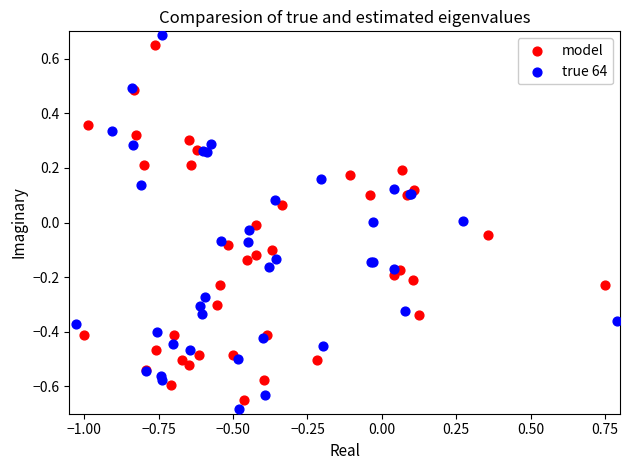

Which series has the largest Y range (max minus min)?

true 64